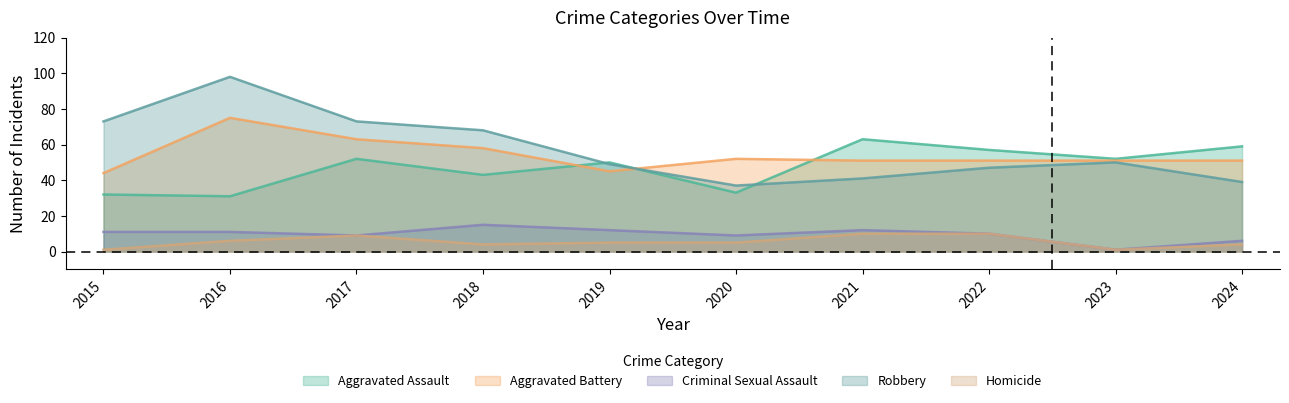

Read the Criminal Sexual Assault value at 2016, to the nearest 5.

10